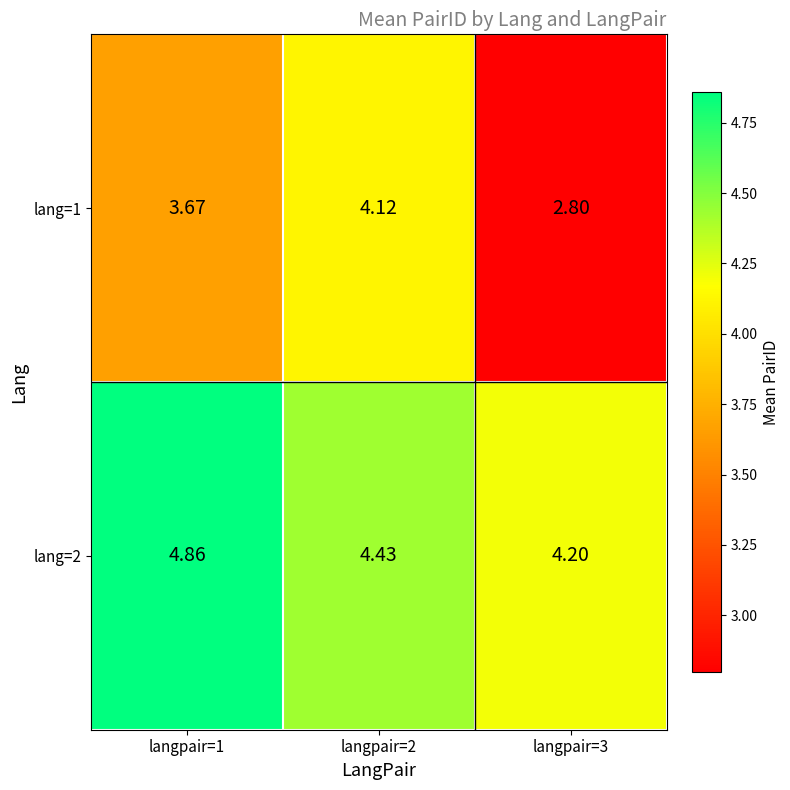

Which series has the largest total across all categories?

lang=2